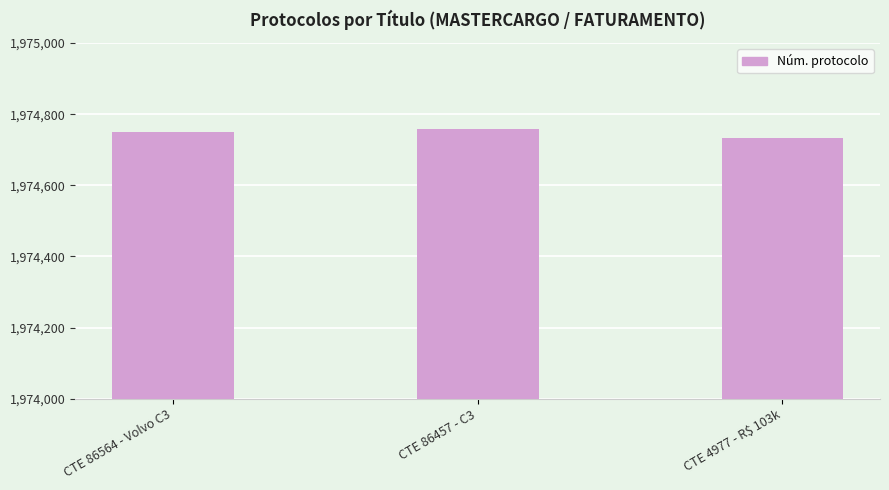

How many distinct data groups are displayed?

1